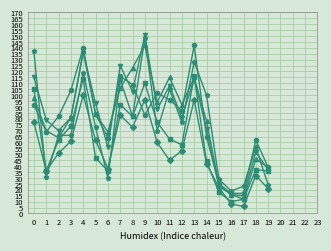

What is the greatest value displayed?

151